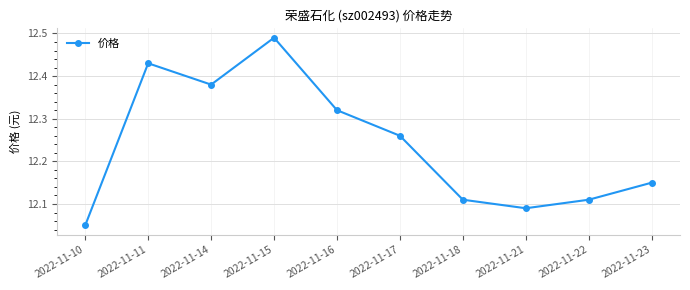

How many lines are shown in the chart?

1